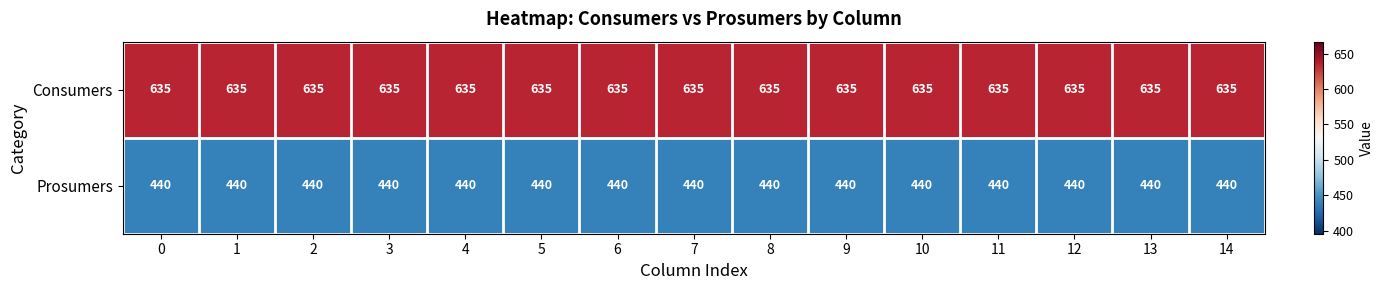

Rank the series at 2 from lowest to highest value.

Prosumers, Consumers